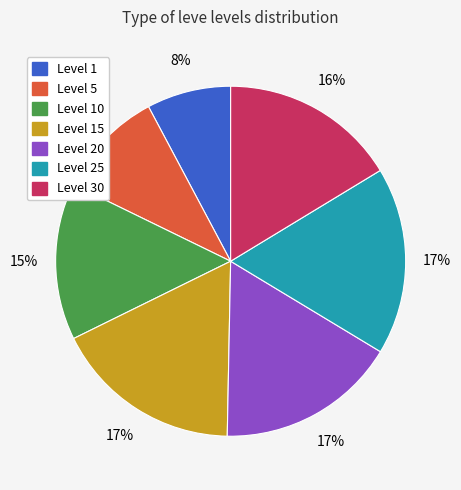

Does any single category account for the majority?

No